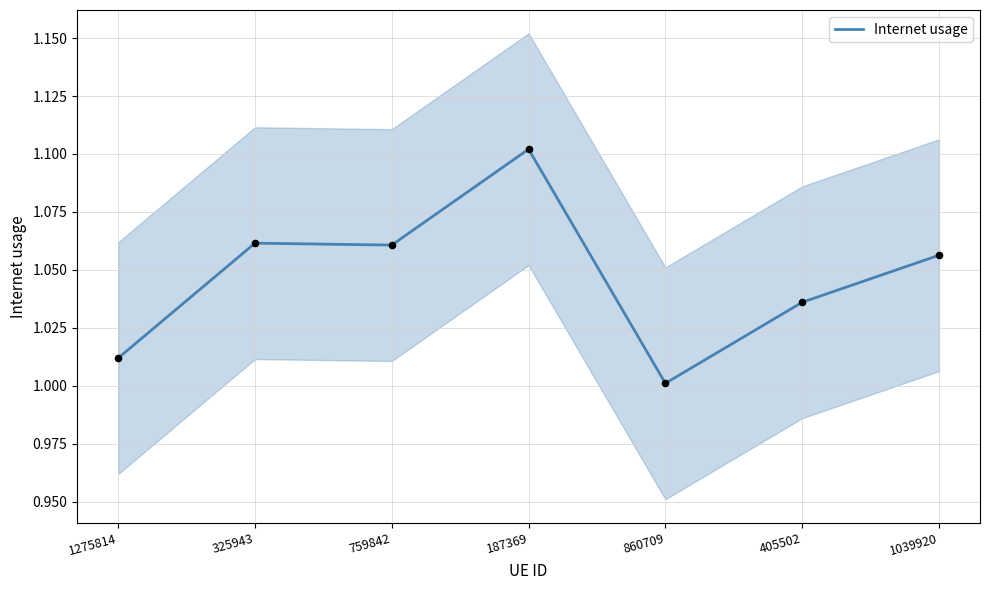

Between 405502 and 860709, which is larger?

405502